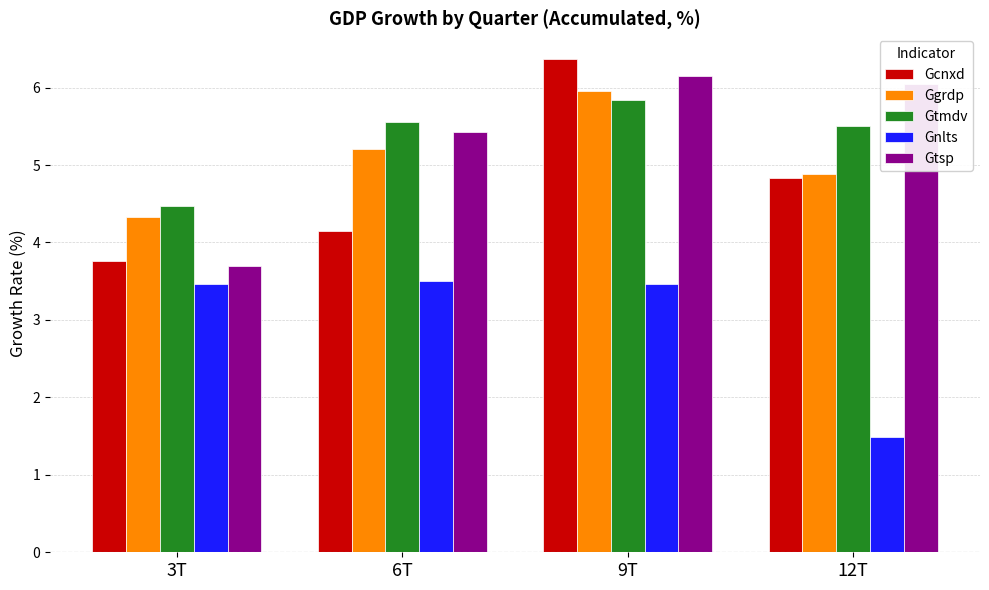

Reading left to right, transcribe all the data shown in this chart.

Gcnxd: 3T=3.8	6T=4.1	9T=6.4	12T=4.8
Ggrdp: 3T=4.3	6T=5.2	9T=6.0	12T=4.9
Gtmdv: 3T=4.5	6T=5.6	9T=5.8	12T=5.5
Gnlts: 3T=3.5	6T=3.5	9T=3.5	12T=1.5
Gtsp: 3T=3.7	6T=5.4	9T=6.2	12T=6.1